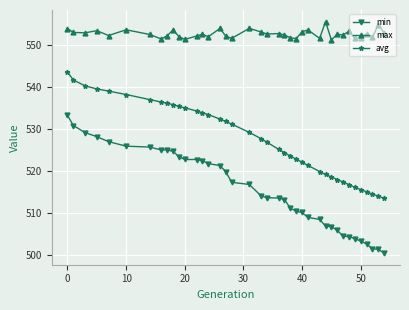

True or false: min and avg cross at least once.

False